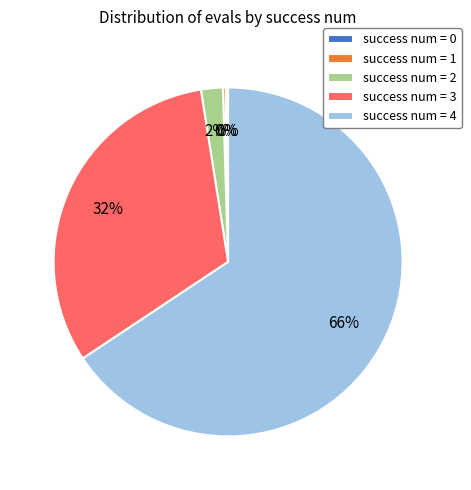

To the nearest percent, what percentage of the pie is success num = 2?

2%